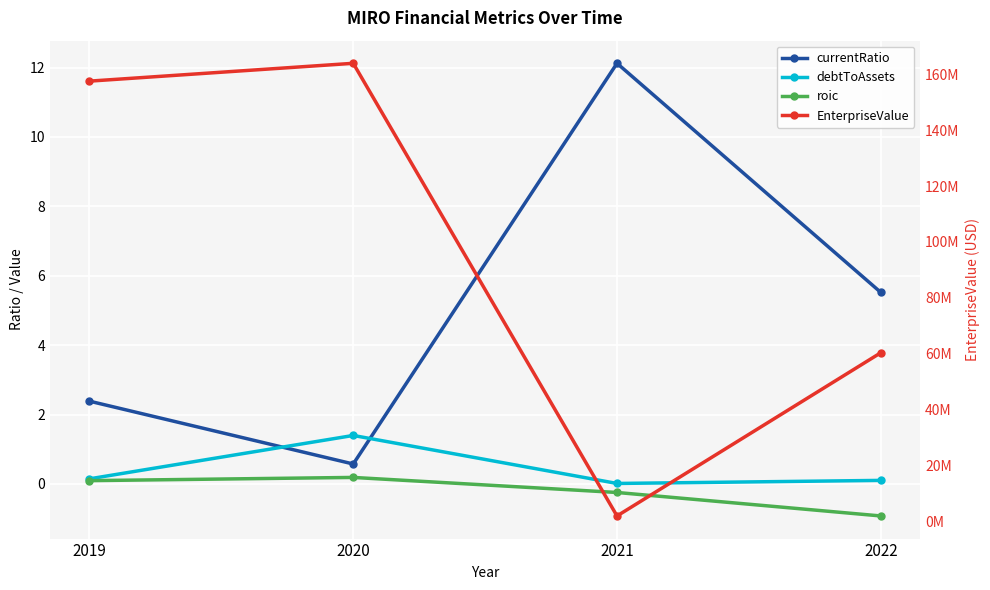

Which category has the highest value in the roic series?

2020